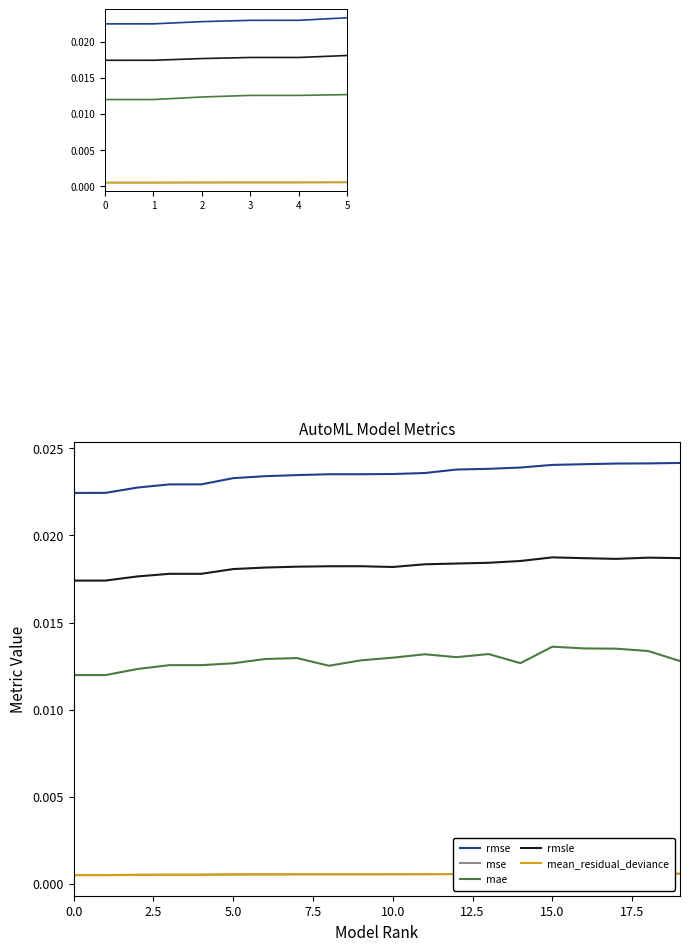

True or false: mean_residual_deviance has more than 1 points higher than both neighbors.

False